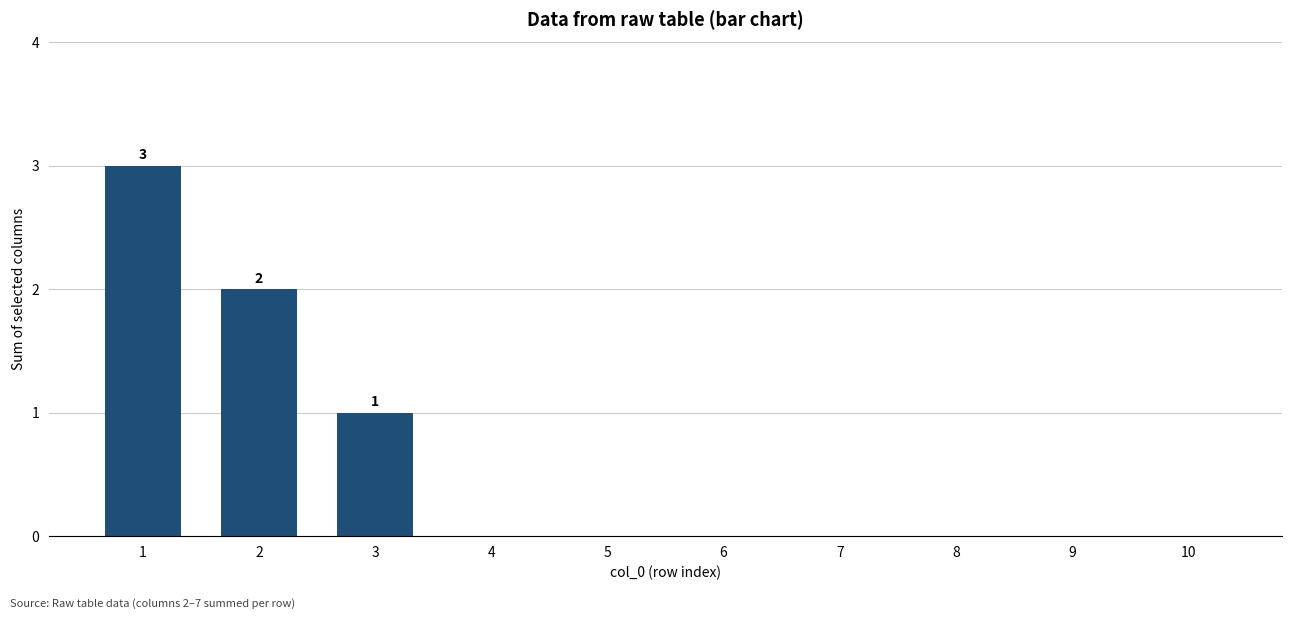

Reading right to left, extract all data points from this chart.

0	0	0	0	0	0	0	1	2	3